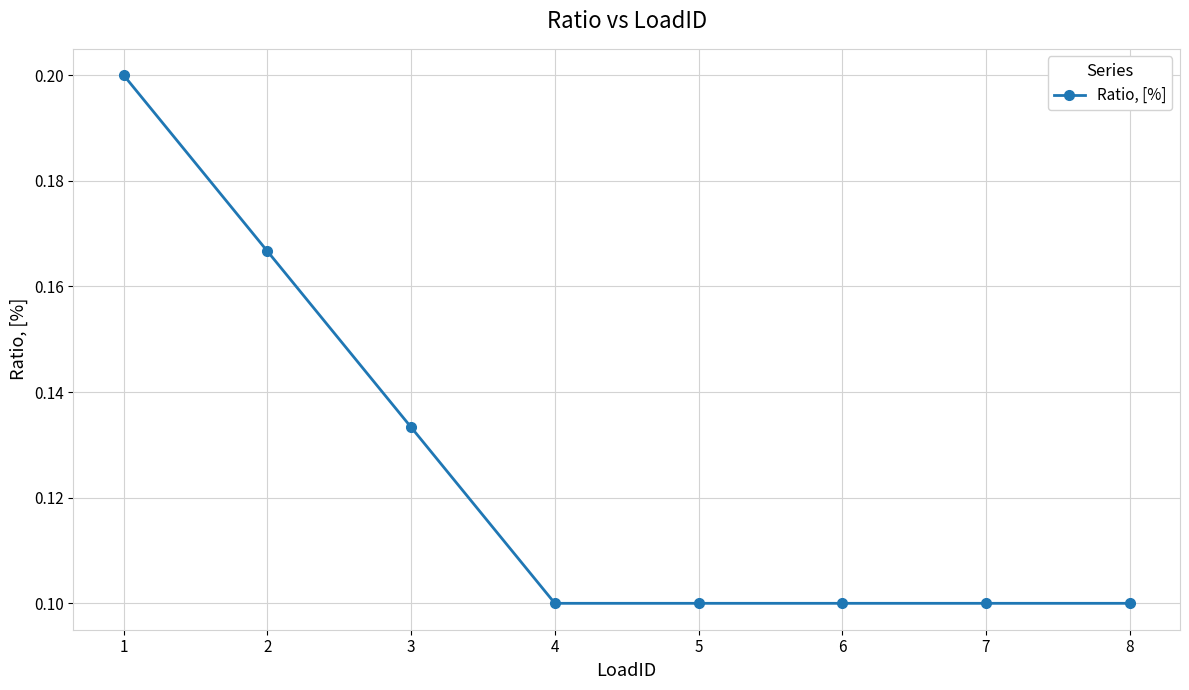

The value at 1 is 0.3. True or false?

False